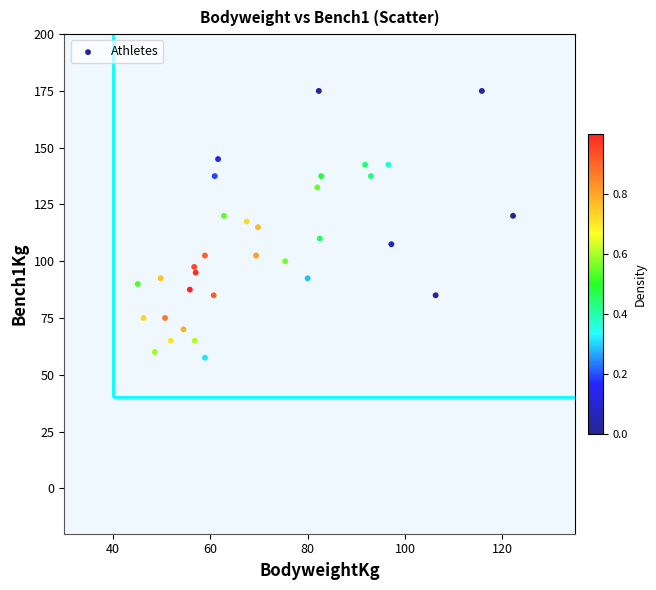

What is the range of Y values (max minus min)?

117.5